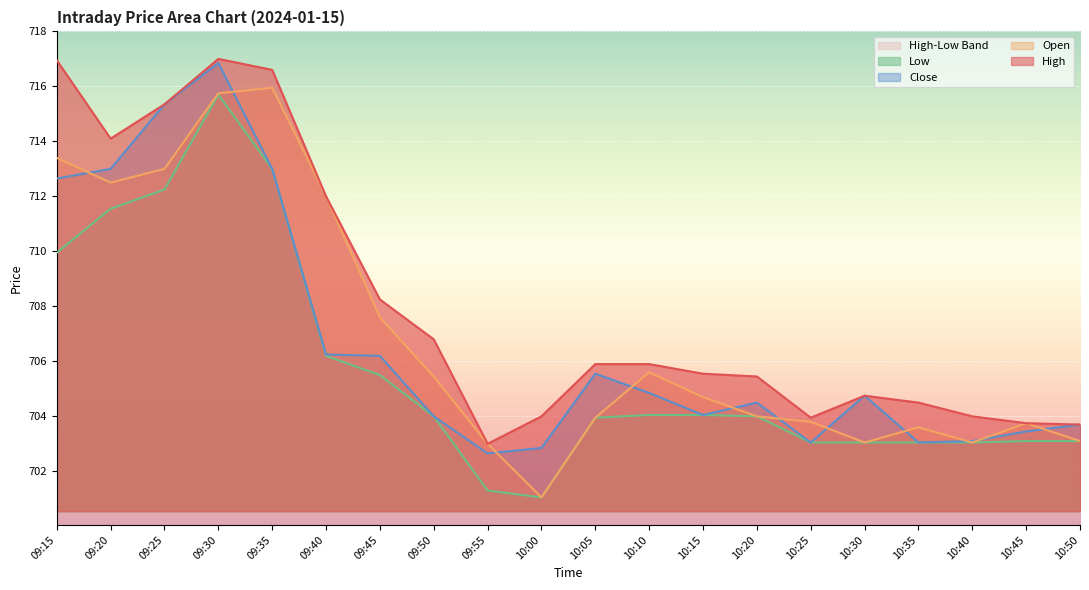

Is it true that Low equals 167.1 at 09:20?

False